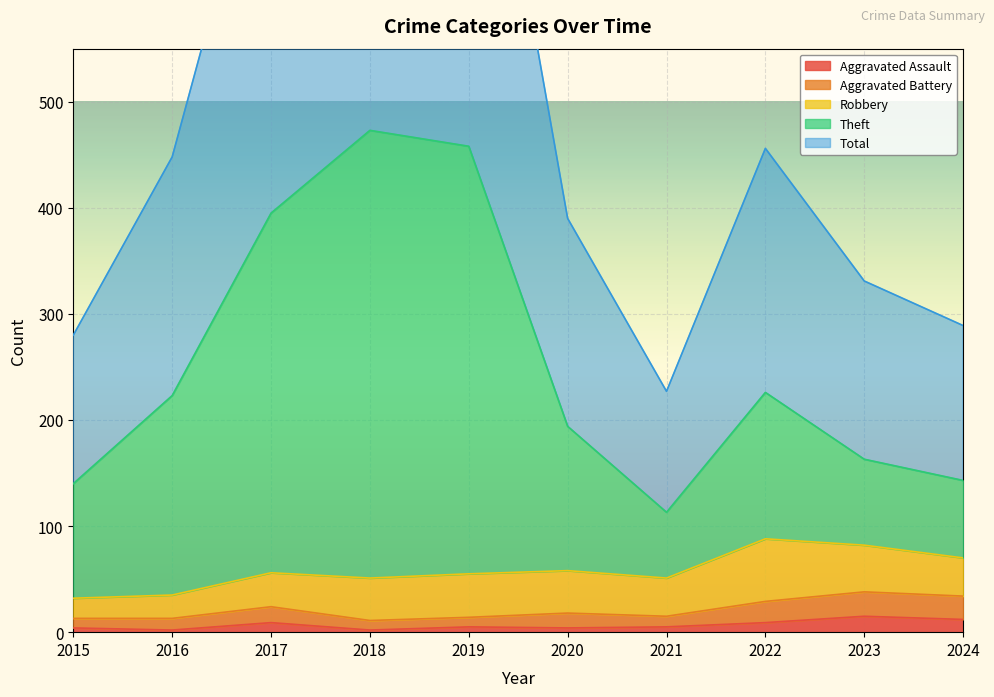

At which label does Total first exceed 448?

2017